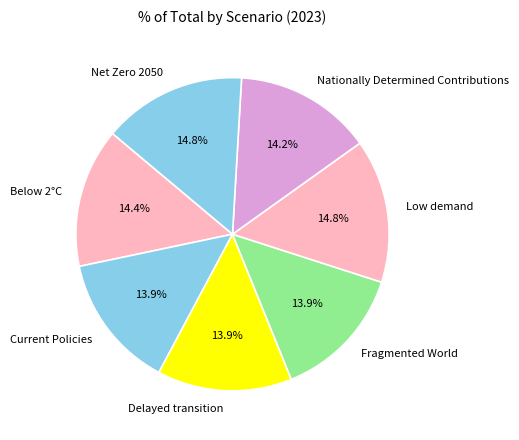

To the nearest percent, what is the difference between the largest and smallest slice percentages?

1%